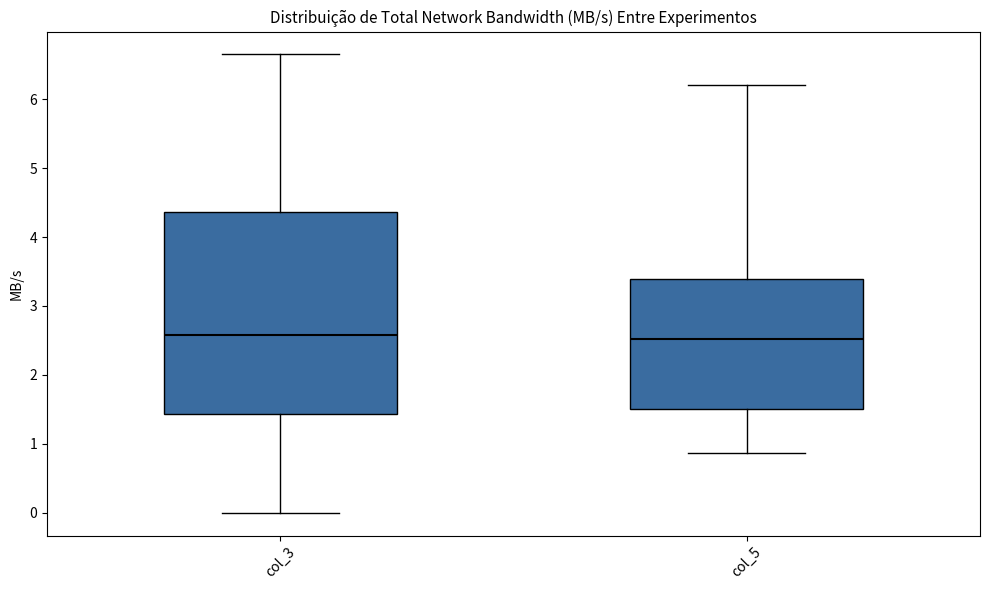

Which box is the tallest, from its lower edge to its upper edge?

col_3